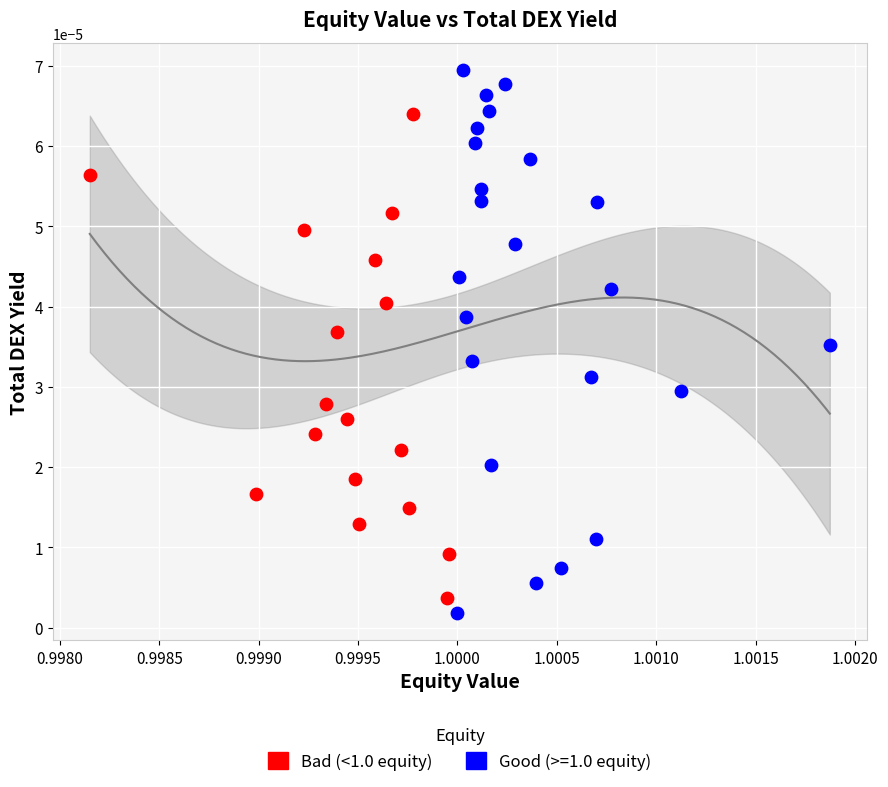

Which series has the largest Y range (max minus min)?

Good (>=1.0 equity)